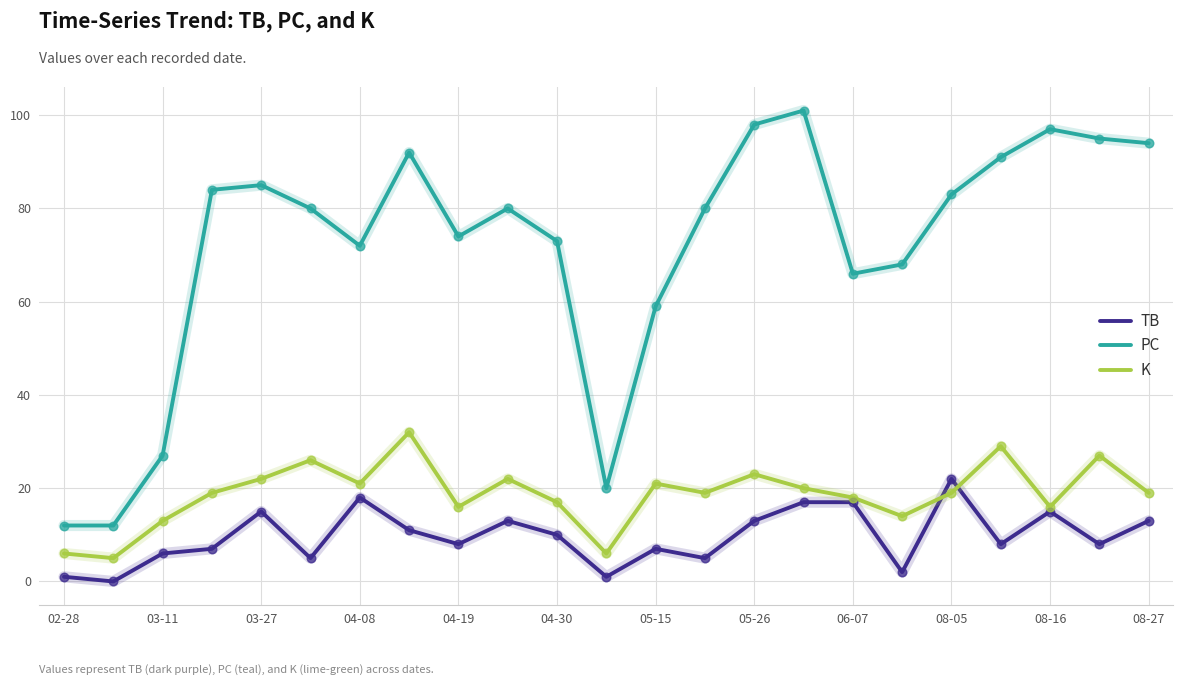

Which series has the largest range (max minus min)?

PC